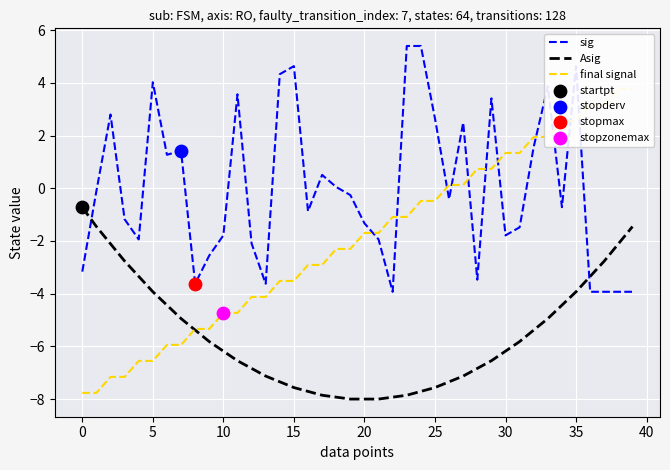

What is the total value across all series at 26?

-7.6